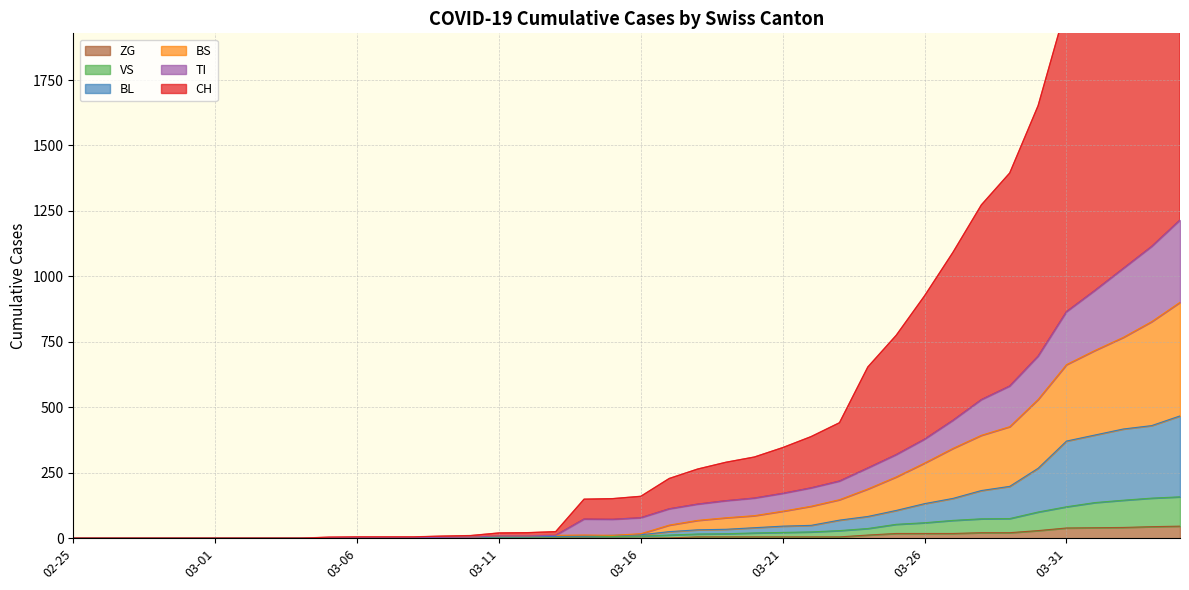

Reading left to right, extract all data points from this chart.

CH: 0	0	0	0	0	0	0	0	0	4	5	5	5	8	10	20	21	25	149	151	160	228	264	290	310	346	388	441	654	775	926	1092	1273	1395	1652	2034	2234	2520	2713	2968
BL: 0	0	0	0	0	0	0	0	0	2	2	2	2	3	4	5	5	7	8	11	13	25	32	34	40	46	49	69	83	106	132	152	182	198	267	371	394	417	430	467
VS: 0	0	0	0	0	0	0	0	0	2	2	2	2	2	2	3	3	5	6	6	8	12	16	17	20	22	24	29	37	53	59	68	74	75	100	120	136	145	153	158
TI: 0	0	0	0	0	0	0	0	0	2	2	2	2	3	4	9	9	11	73	72	78	112	130	143	153	171	192	218	268	319	378	450	529	581	695	865	946	1030	1114	1215
BS: 0	0	0	0	0	0	0	0	0	2	2	2	2	3	4	9	9	11	12	11	17	50	68	78	86	103	122	147	188	234	287	343	393	426	530	663	717	767	827	901
ZG: 0	0	0	0	0	0	0	0	0	0	0	0	0	0	0	0	0	0	0	0	0	1	5	5	5	5	5	5	12	18	18	18	21	21	29	39	40	41	44	46